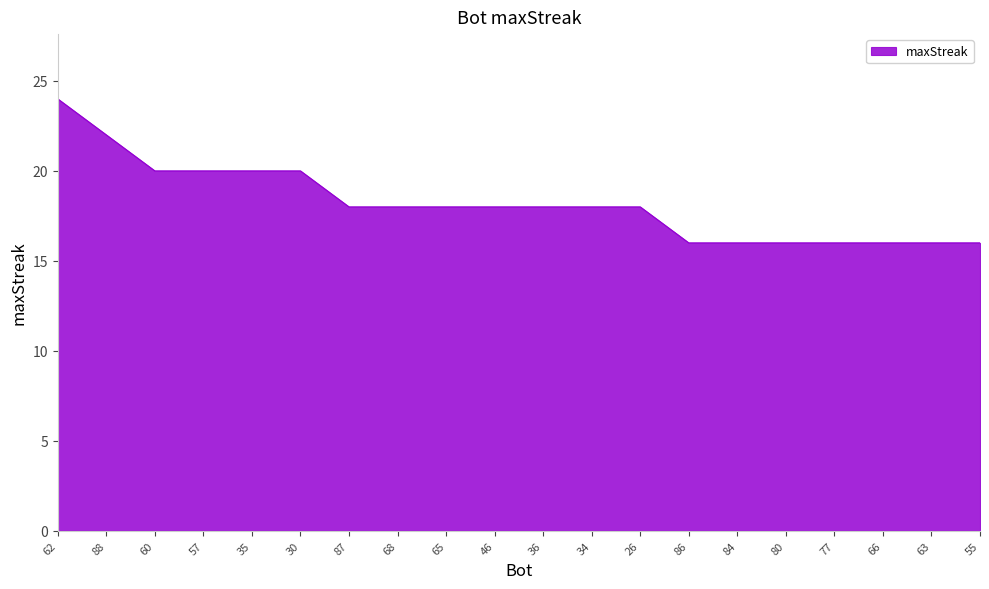

What is the sum of all values?

364